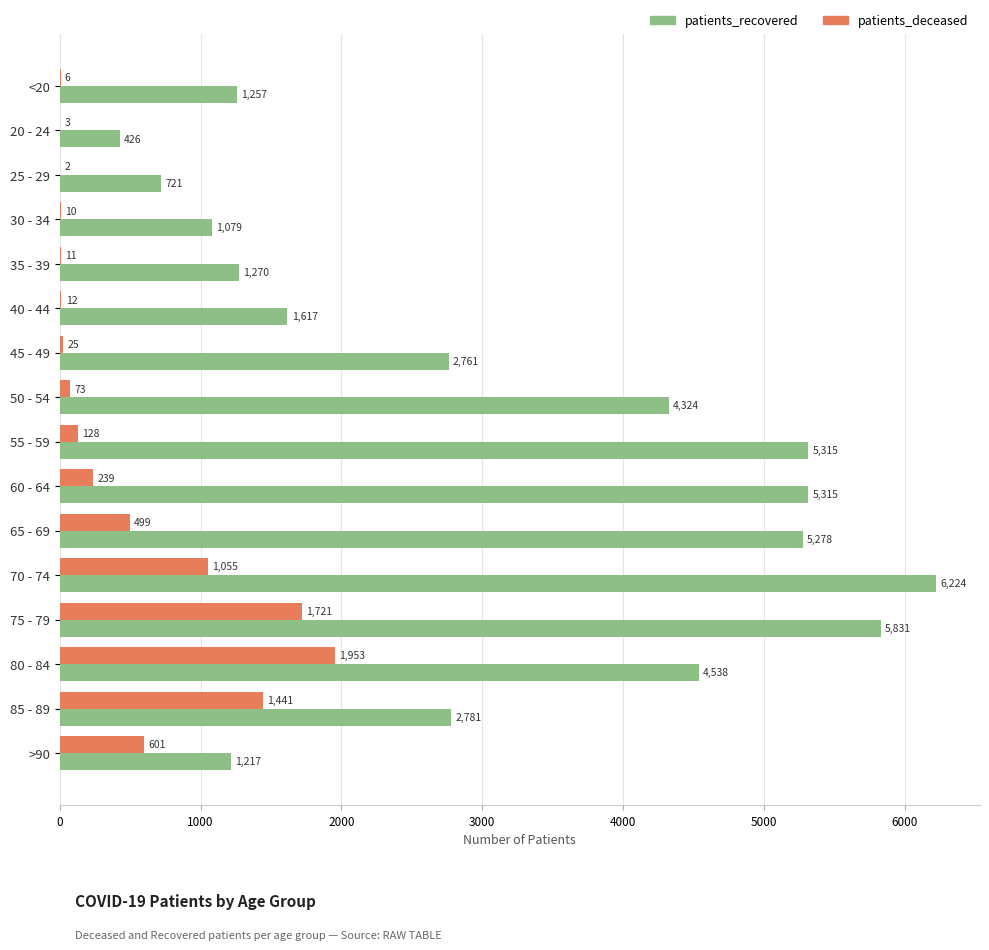

How many series are shown in this chart?

2